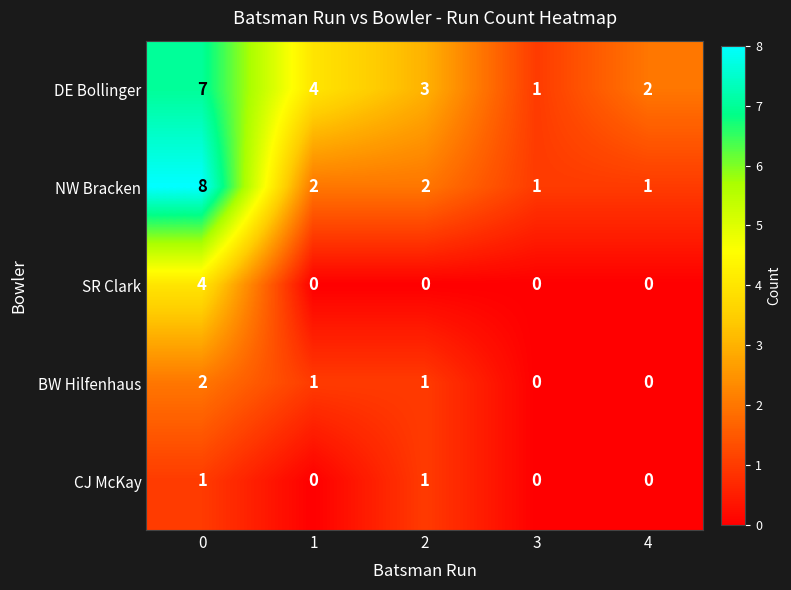

Which series has the largest range (max minus min)?

NW Bracken